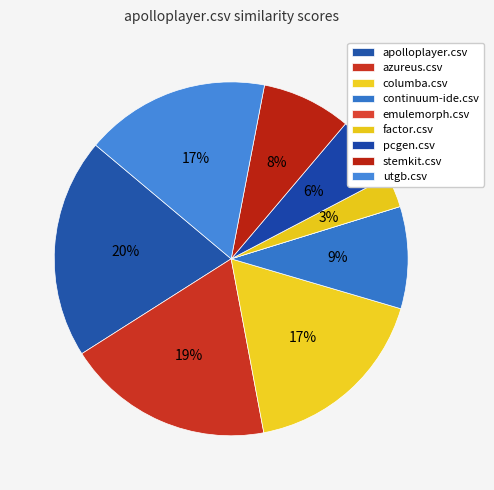

How many slices are in this pie chart?

9